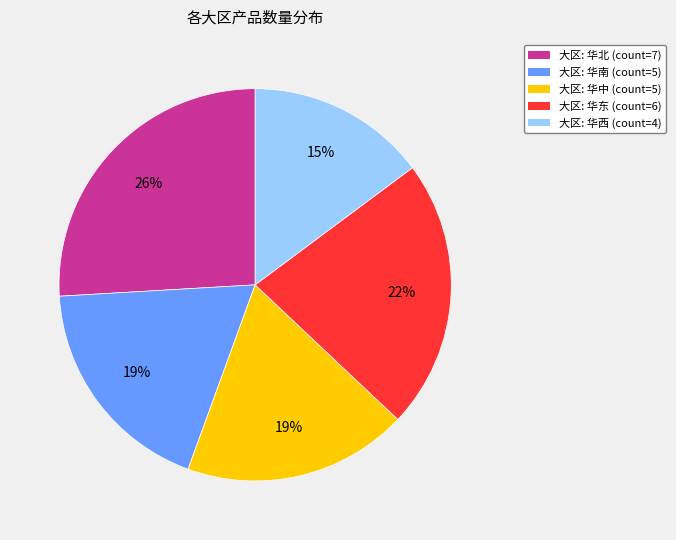

Is there a majority slice in this chart?

No